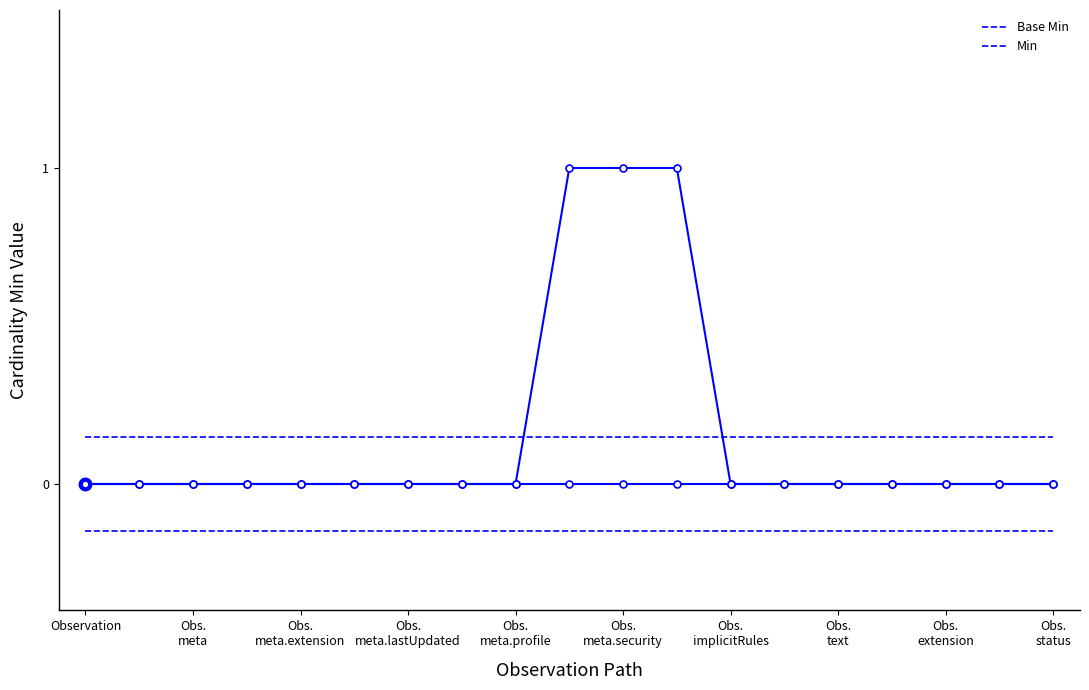

True or false: the data shows 0 at Observation.identifier.

True